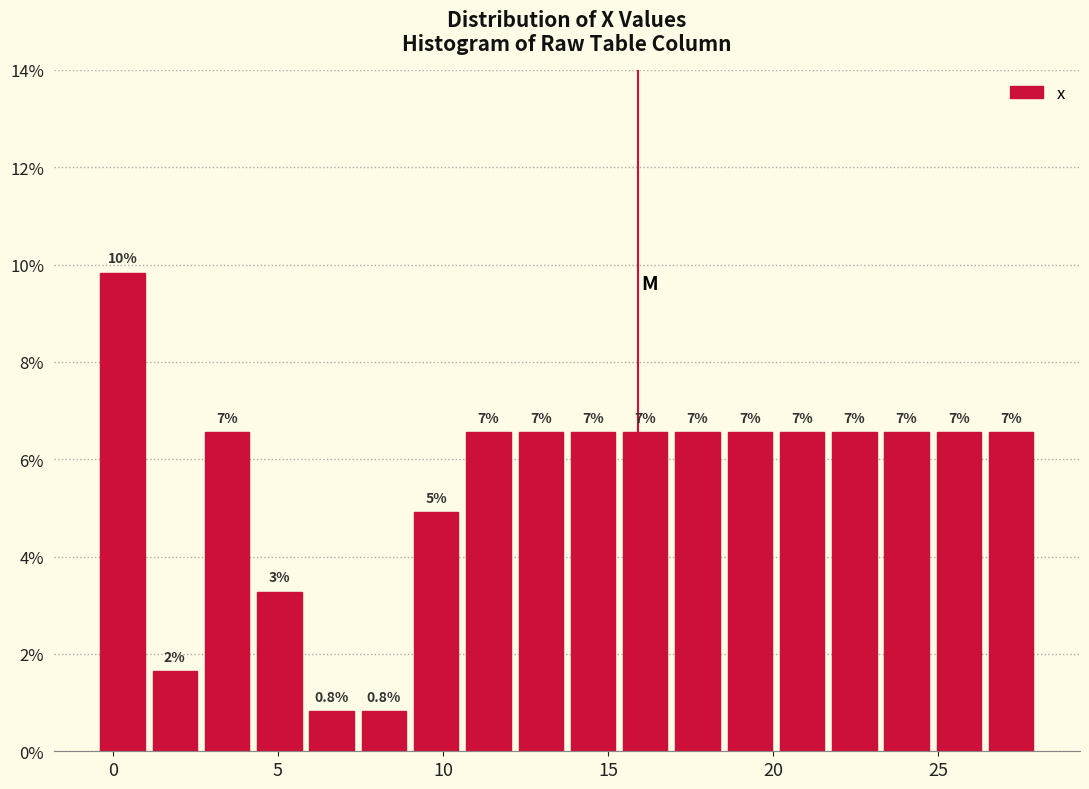

Around what value on the x-axis is the tallest bar? Give the approximate position of its centre, as read against the axis.

0.5